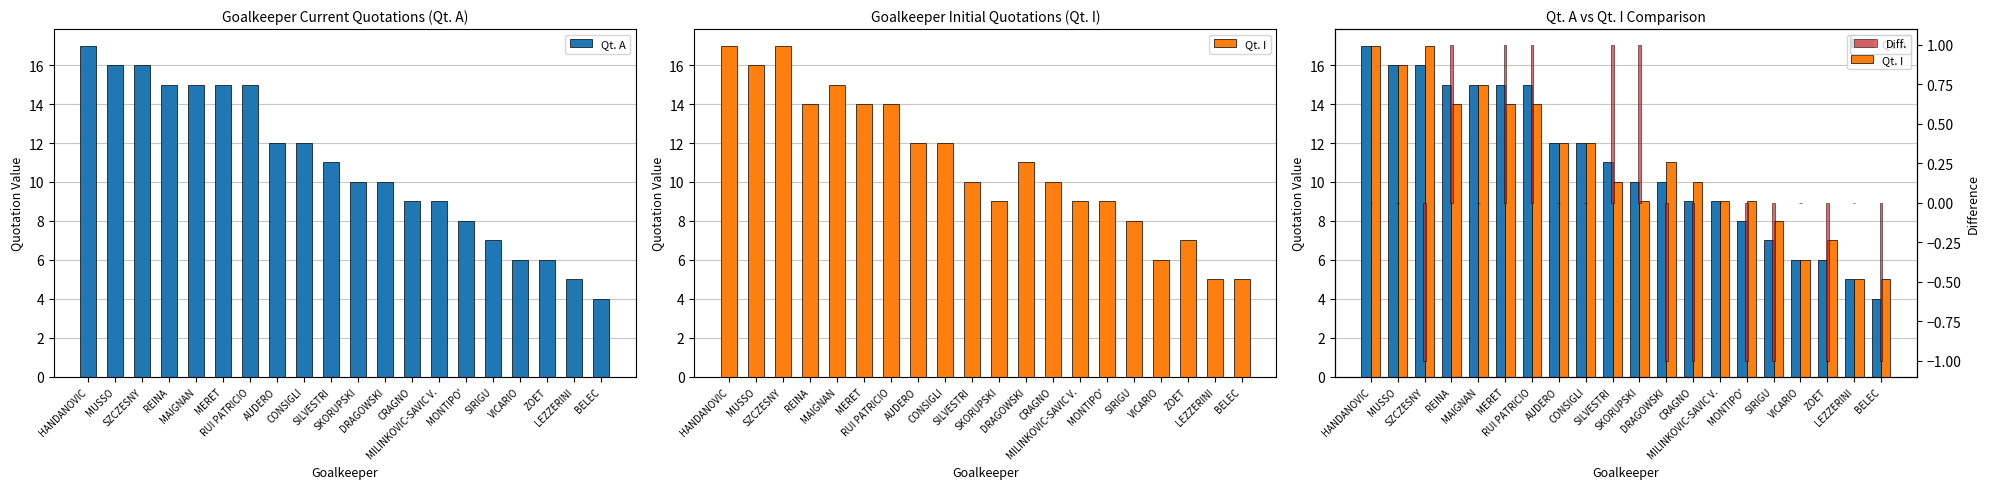

What is the average value of the Qt. I series?

11